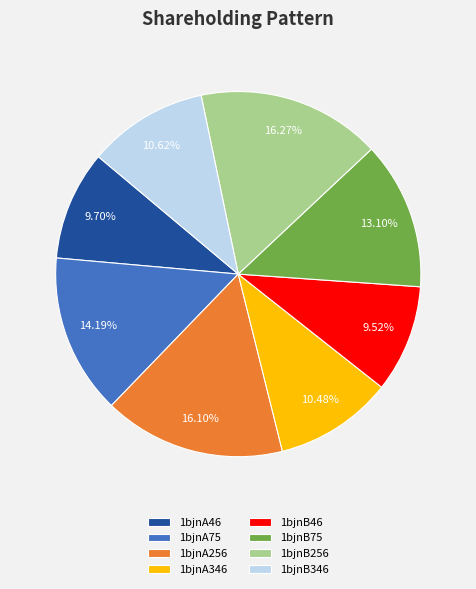

To the nearest percent, what percentage of the pie is 1bjnA256?

16%